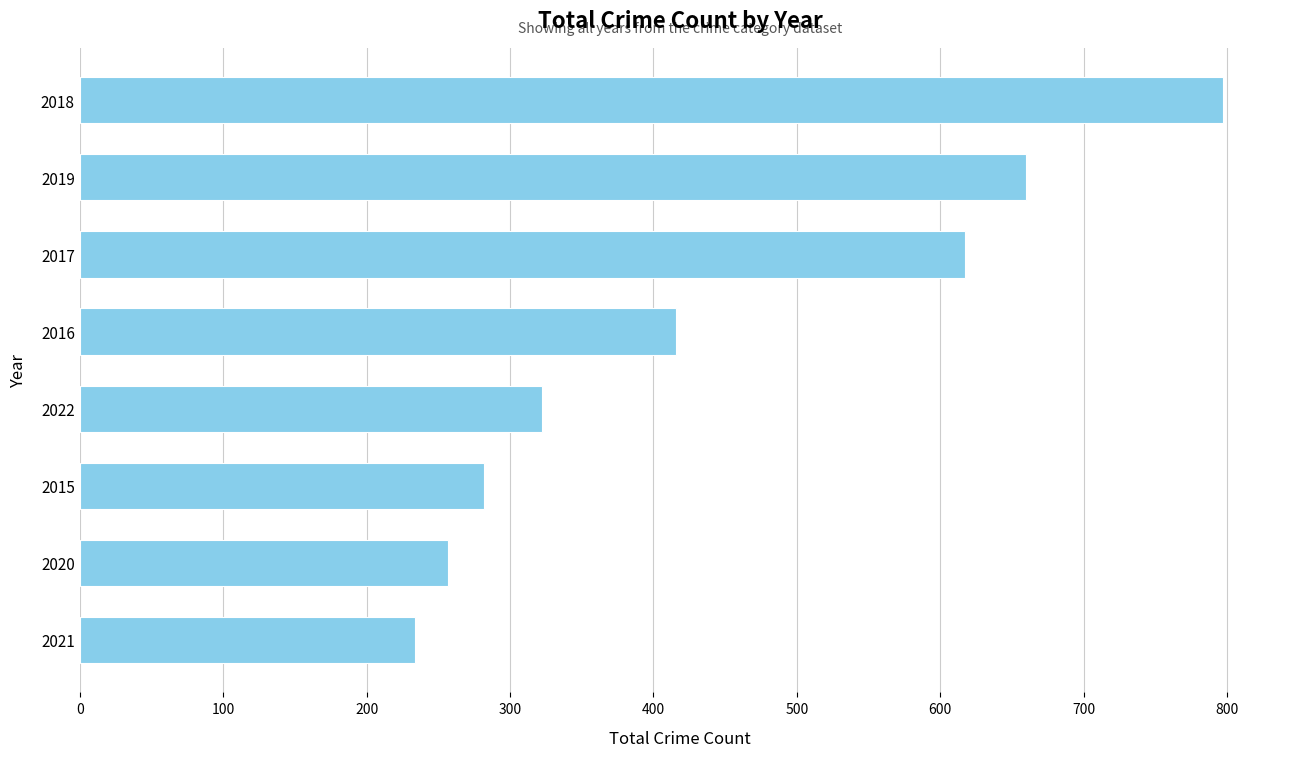

What is the greatest value displayed?

797